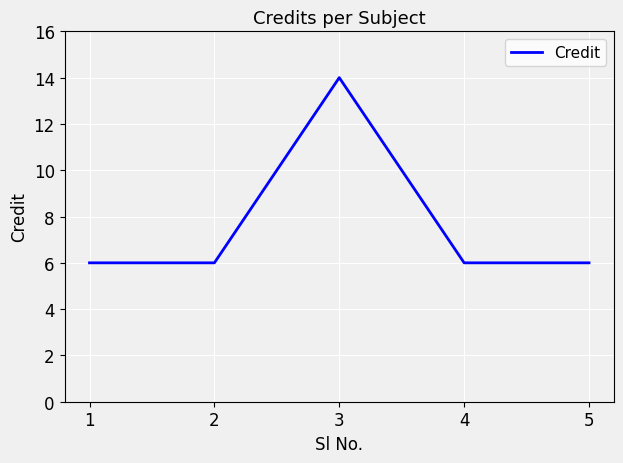

How many lines are shown in the chart?

1